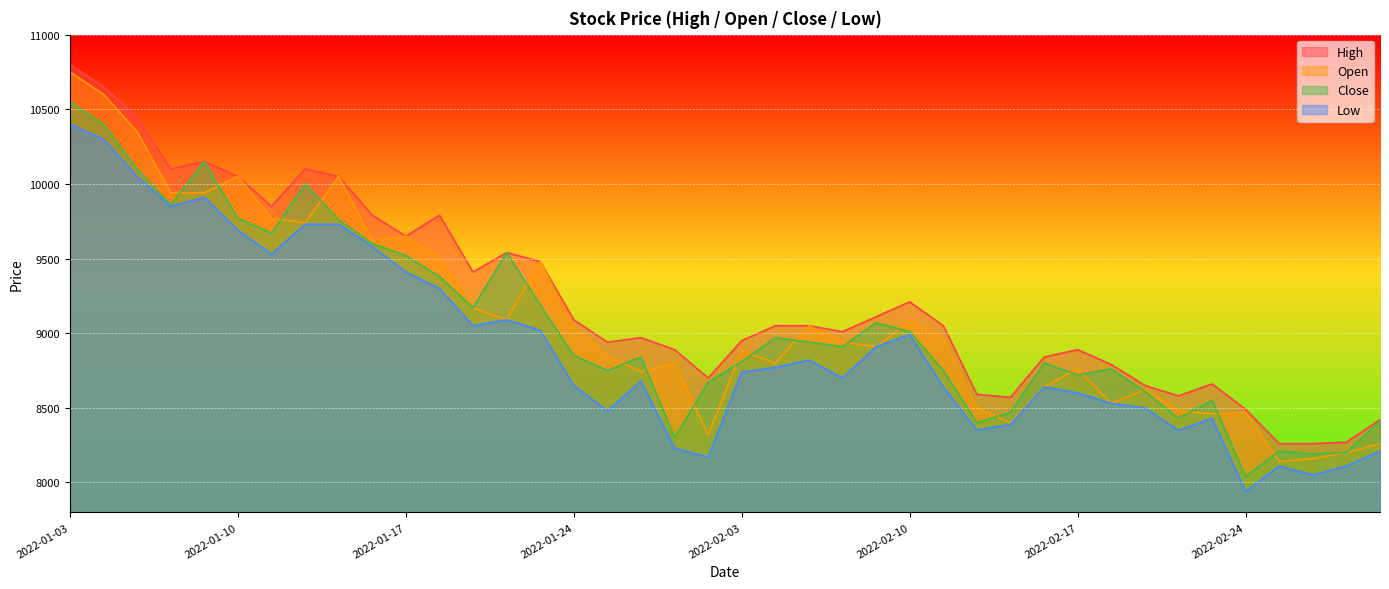

The value of Open at 2022-03-03 is 8260. True or false?

True